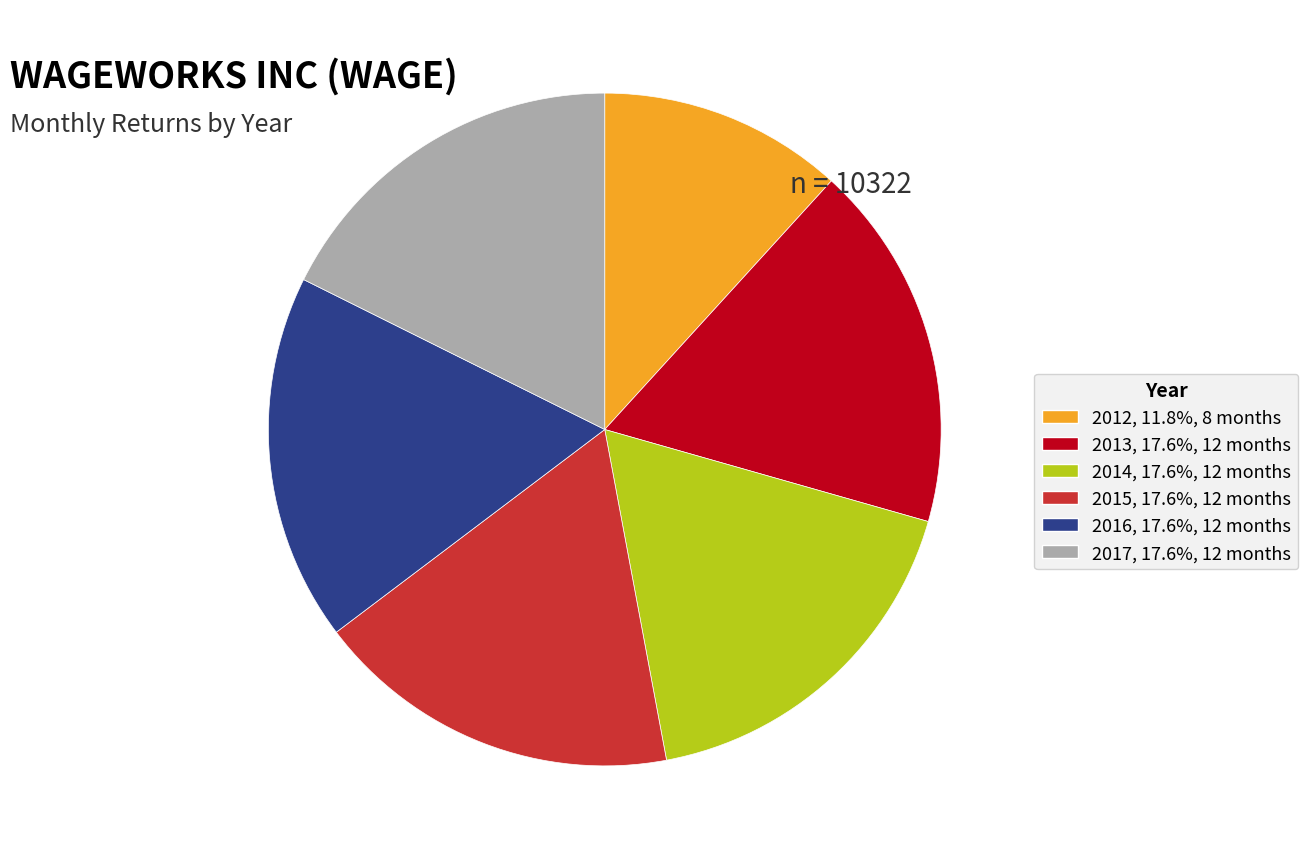

Which slice is the smallest?

2012